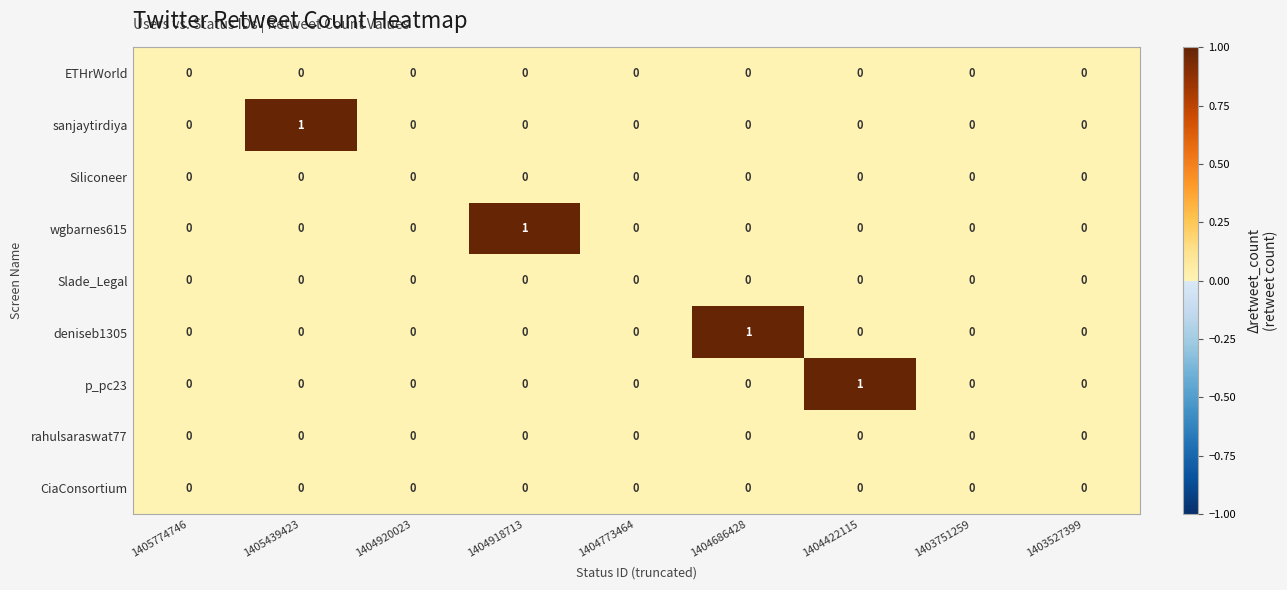

How many series are shown in this chart?

9